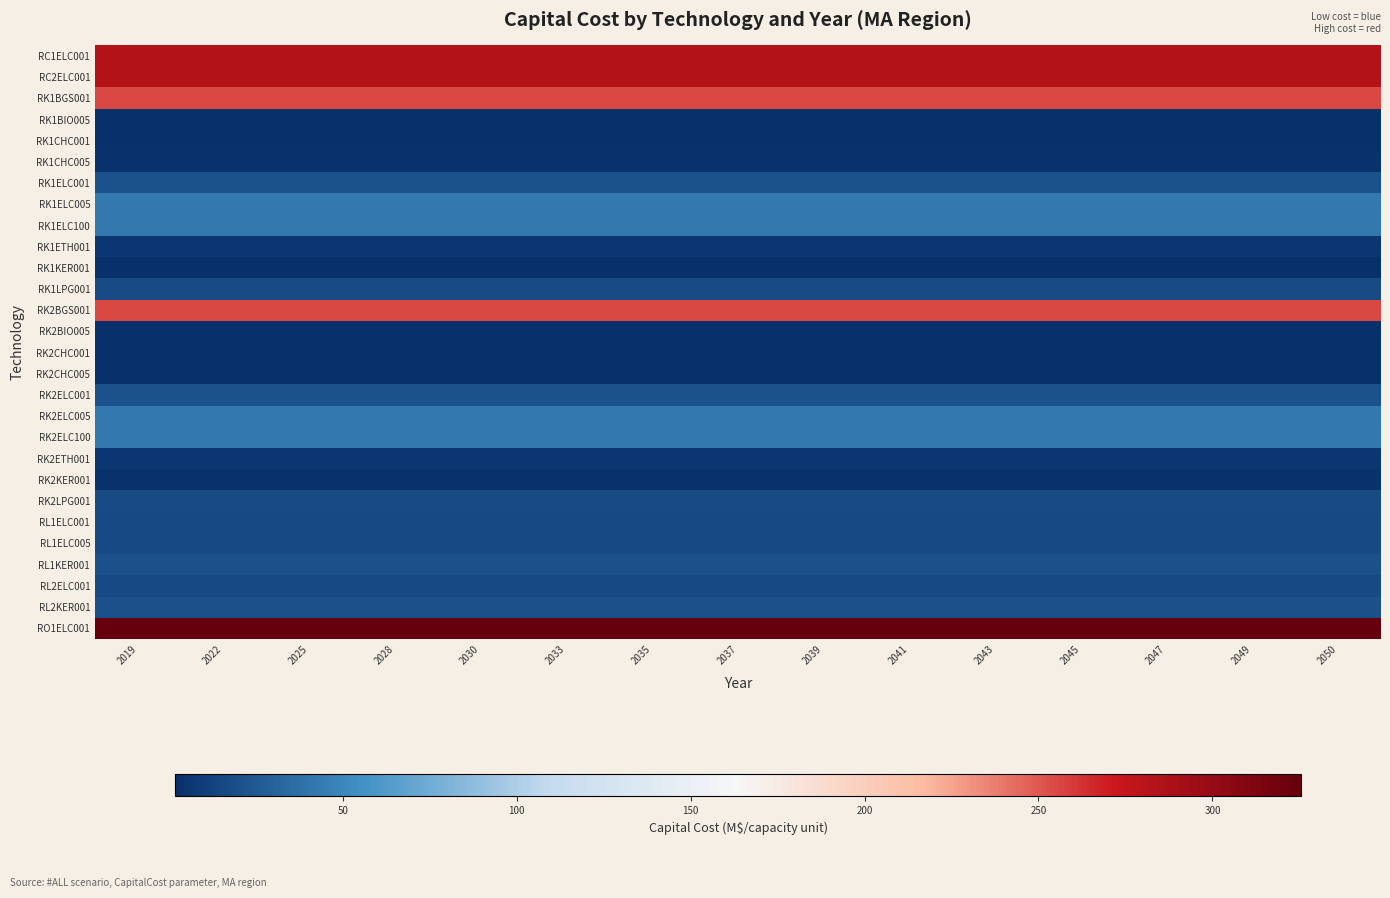

Between 2019 and 2033, which series saw the biggest shift?

RC1ELC001